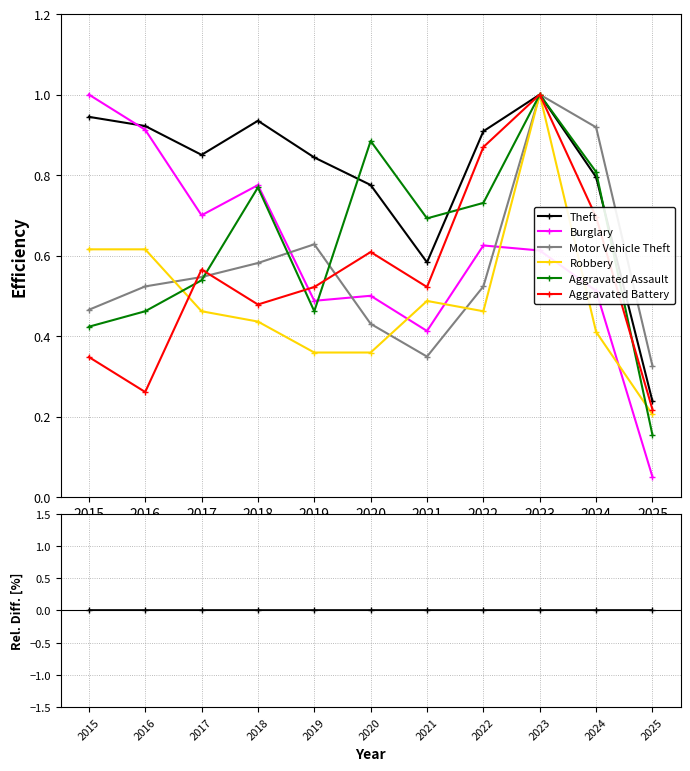

At which category does Robbery reach its first local peak?

2016